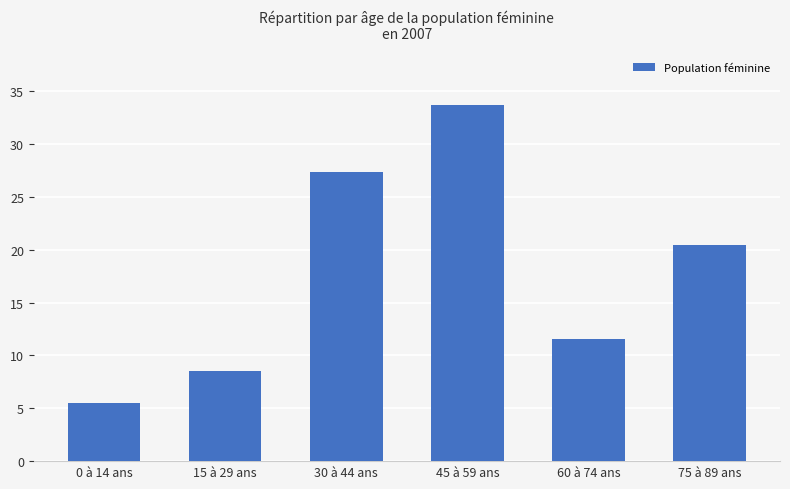

List the labels in order of value, largest first.

45 à 59 ans, 30 à 44 ans, 75 à 89 ans, 60 à 74 ans, 15 à 29 ans, 0 à 14 ans